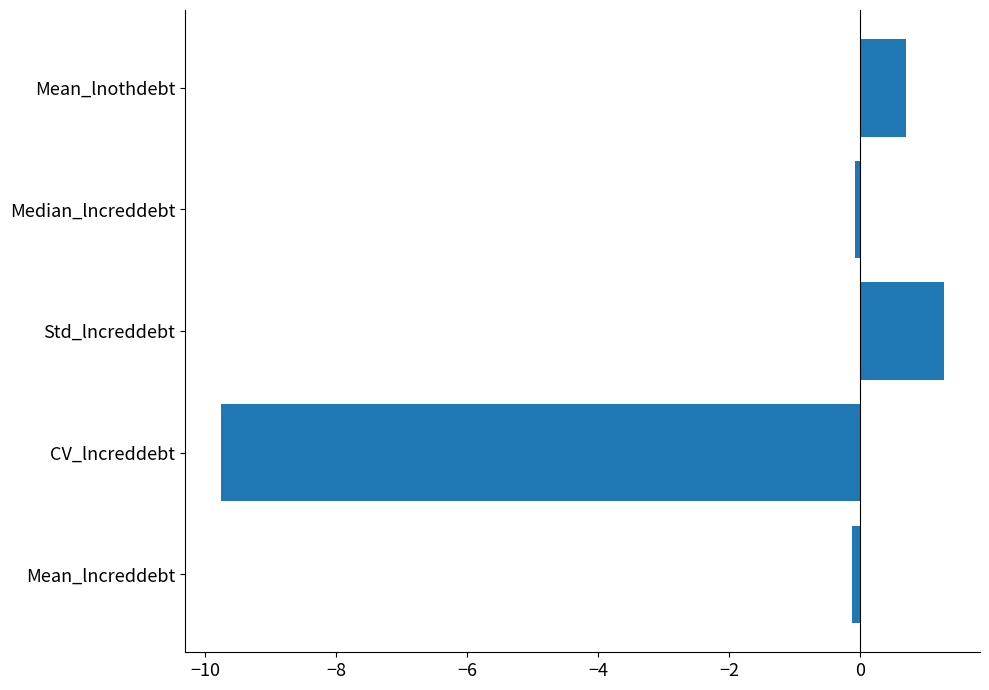

How many values are above zero?

2